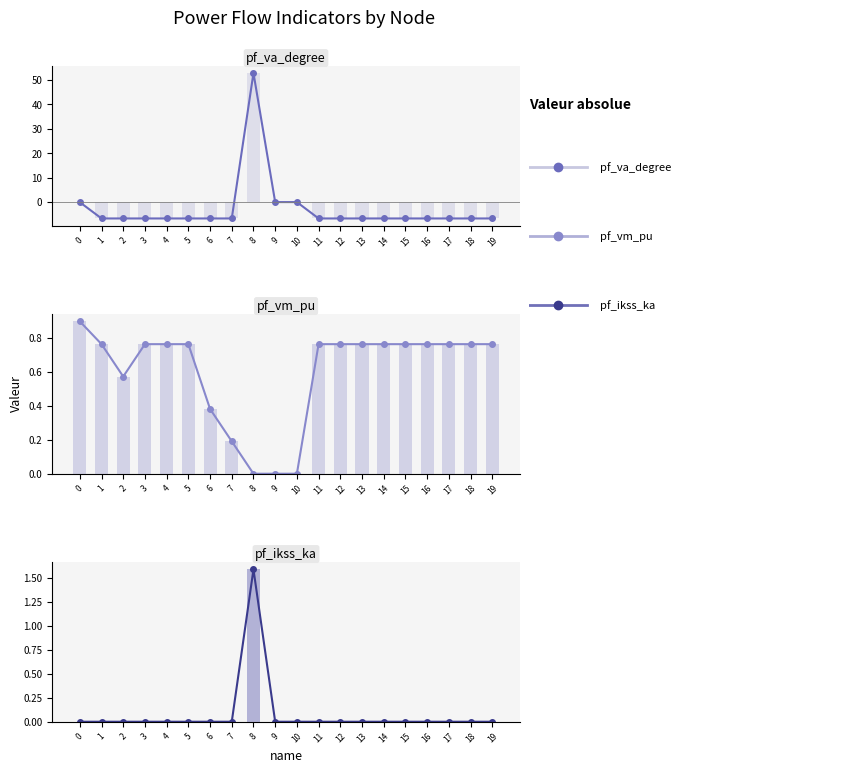

Reading left to right, what are all the values shown in this chart?

pf_va_degree: -0.0	-6.7	-6.7	-6.7	-6.7	-6.7	-6.7	-6.7	52.9	0.0	0.0	-6.7	-6.7	-6.7	-6.7	-6.7	-6.7	-6.7	-6.7	-6.7
pf_va_degree (bar): -0.0	-6.7	-6.7	-6.7	-6.7	-6.7	-6.7	-6.7	52.9	0.0	0.0	-6.7	-6.7	-6.7	-6.7	-6.7	-6.7	-6.7	-6.7	-6.7
pf_vm_pu: 0.9	0.8	0.6	0.8	0.8	0.8	0.4	0.2	0.0	0.0	0.0	0.8	0.8	0.8	0.8	0.8	0.8	0.8	0.8	0.8
pf_vm_pu (bar): 0.9	0.8	0.6	0.8	0.8	0.8	0.4	0.2	0.0	0.0	0.0	0.8	0.8	0.8	0.8	0.8	0.8	0.8	0.8	0.8
pf_ikss_ka: 0.0	0.0	0.0	0.0	0.0	0.0	0.0	0.0	1.6	0.0	0.0	0.0	0.0	0.0	0.0	0.0	0.0	0.0	0.0	0.0
pf_ikss_ka (bar): 0.0	0.0	0.0	0.0	0.0	0.0	0.0	0.0	1.6	0.0	0.0	0.0	0.0	0.0	0.0	0.0	0.0	0.0	0.0	0.0